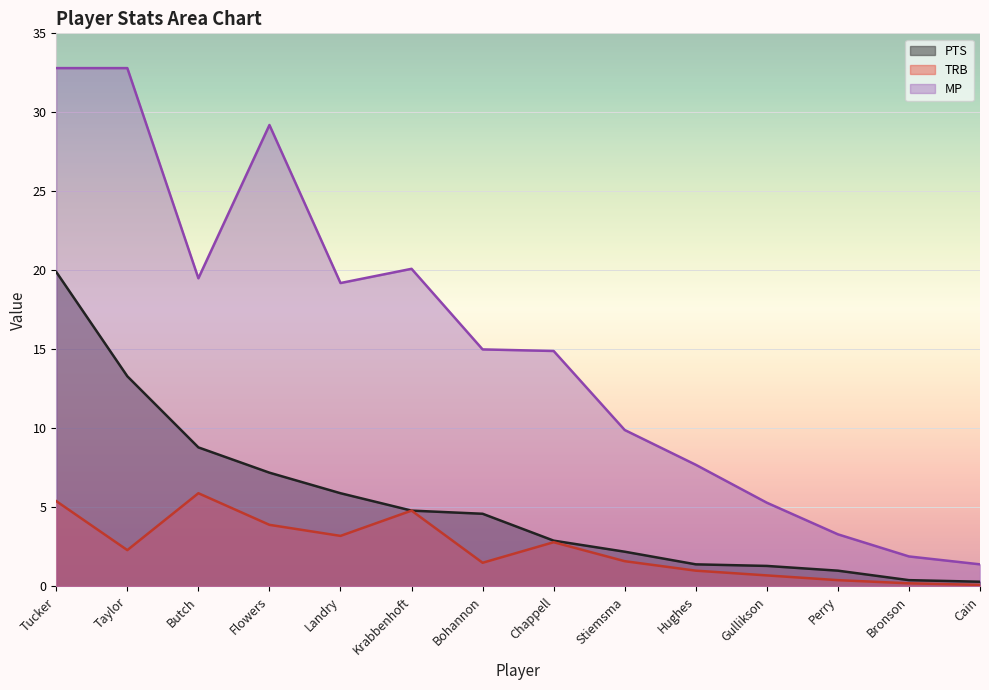

Is it true that TRB equals 0.7 at Gullikson?

True